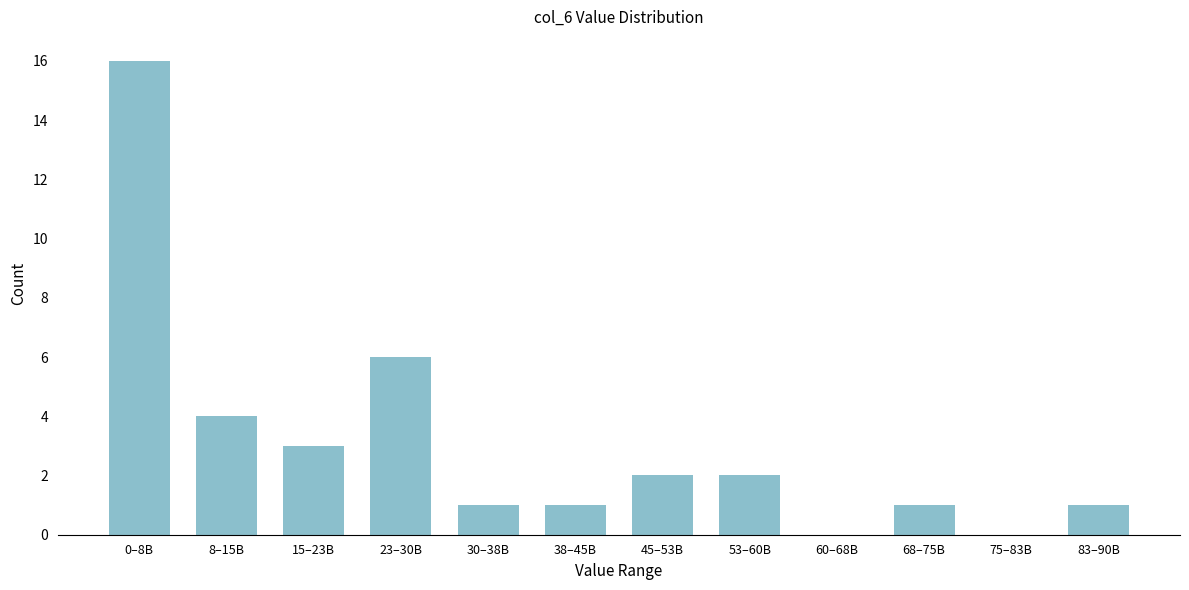

Reading right to left, transcribe all the data shown in this chart.

83–90B=1	75–83B=0	68–75B=1	60–68B=0	53–60B=2	45–53B=2	38–45B=1	30–38B=1	23–30B=6	15–23B=3	8–15B=4	0–8B=16